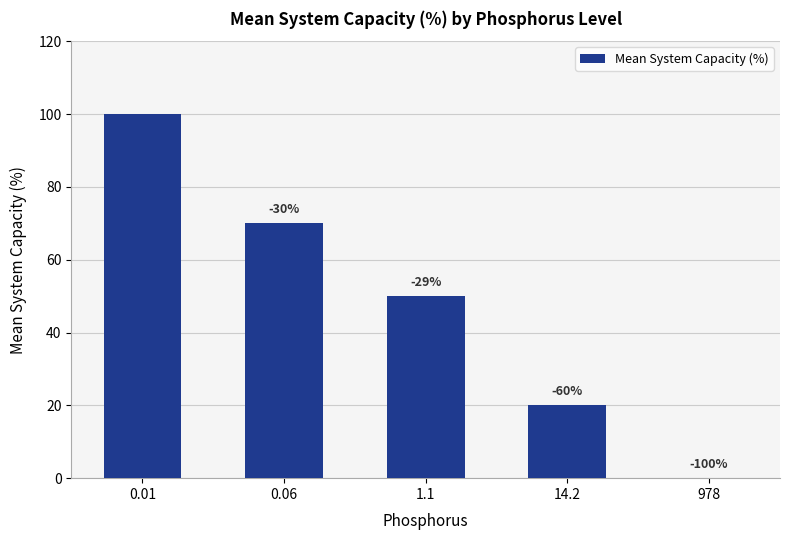

Count the values in the range 20 to 70.

3